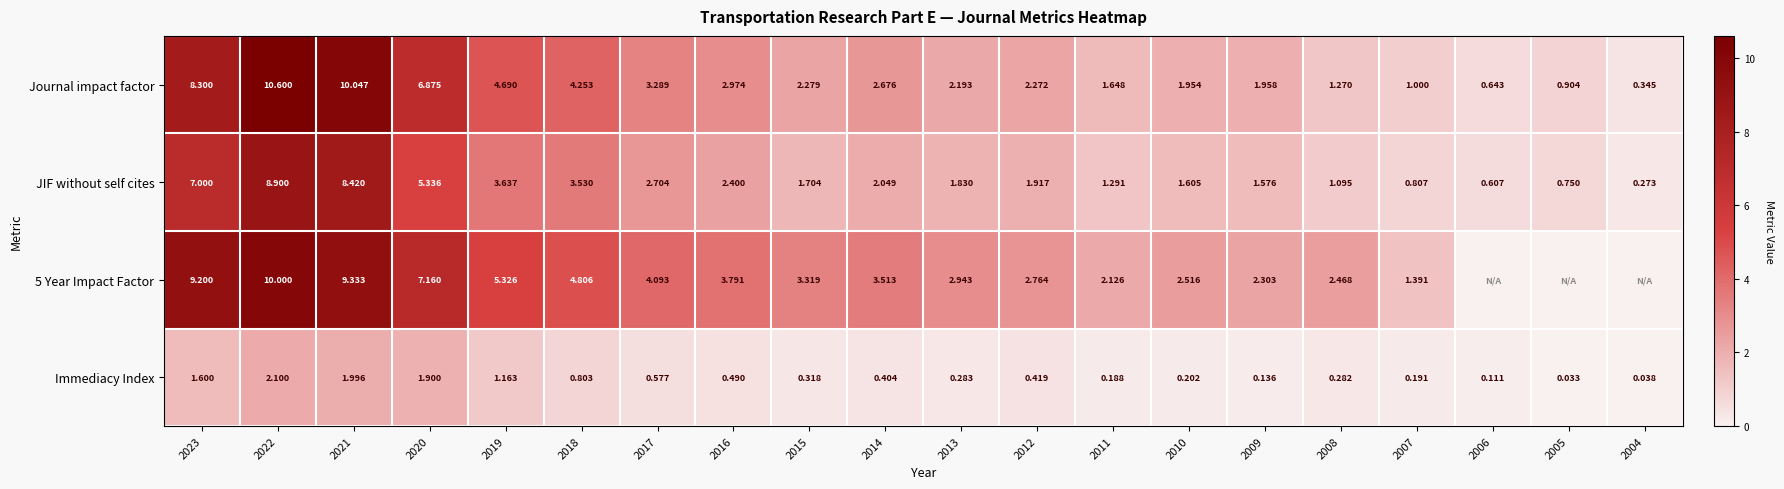

Is it true that 5 Year Impact Factor equals 4.9 at 2023?

False